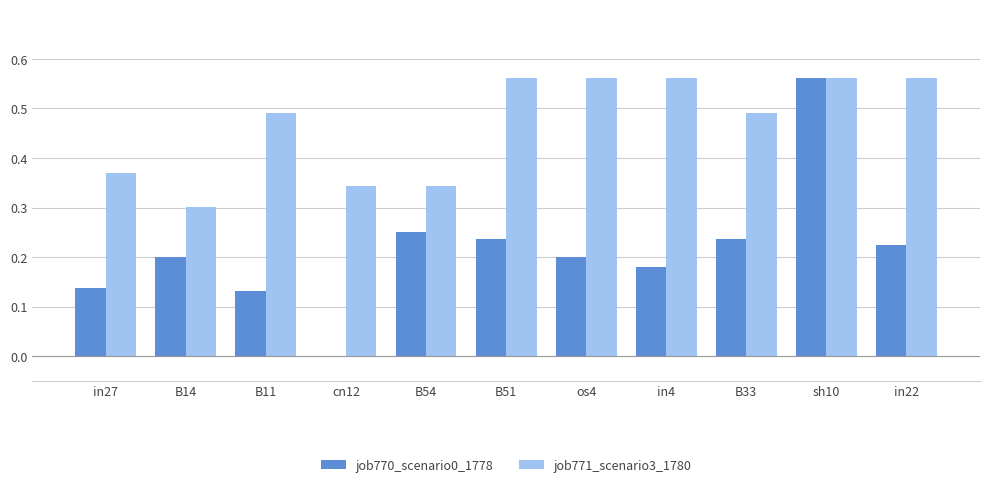

True or false: job771_scenario3_1780 has a value of 0.3 at B14.

True